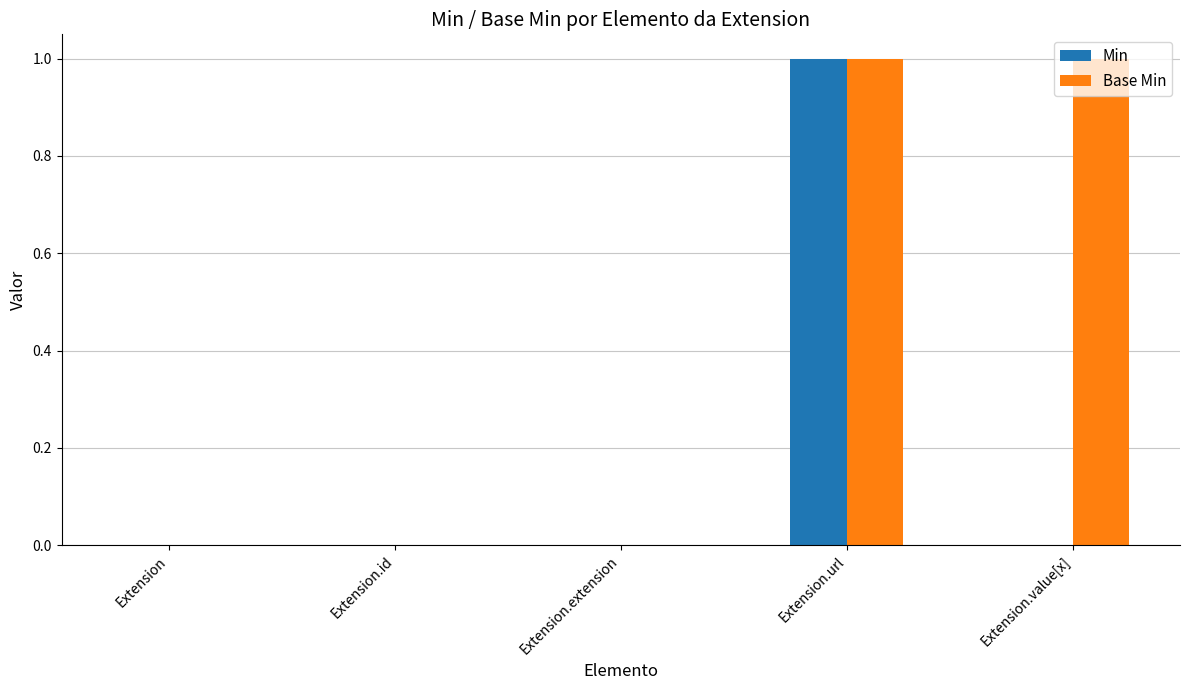

At which category is the sum across all series the highest?

Extension.url